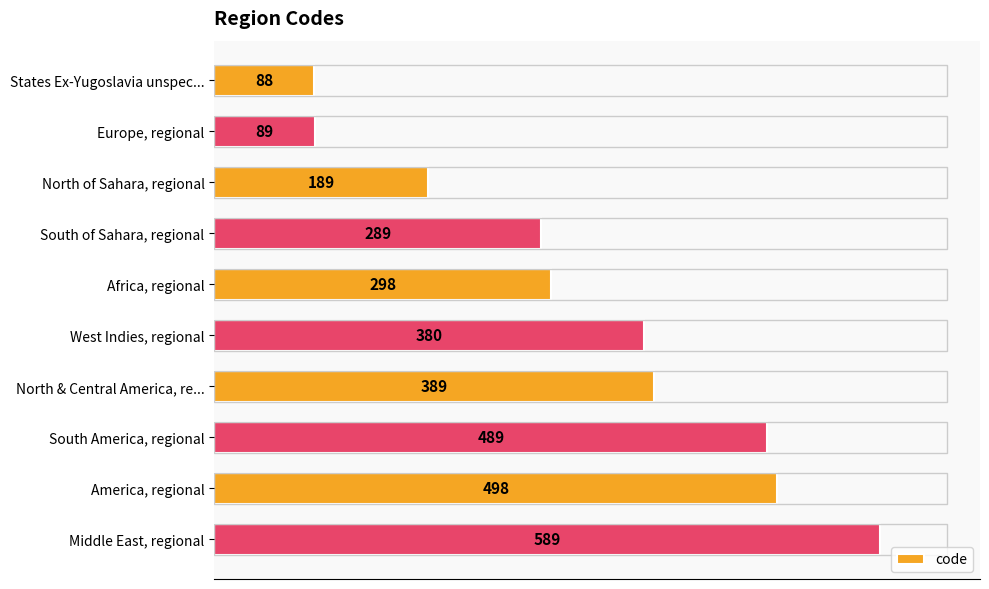

What is the maximum value shown in the chart?

589